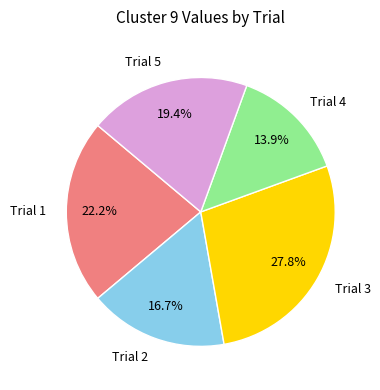

Which slice is the largest?

Trial 3